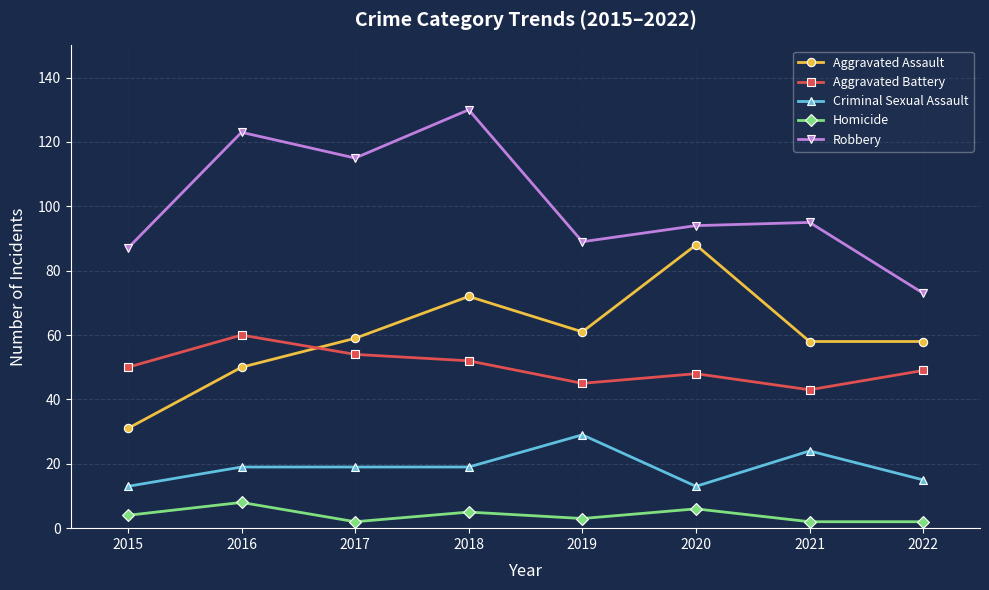

At how many categories does at least one series exceed 121?

2